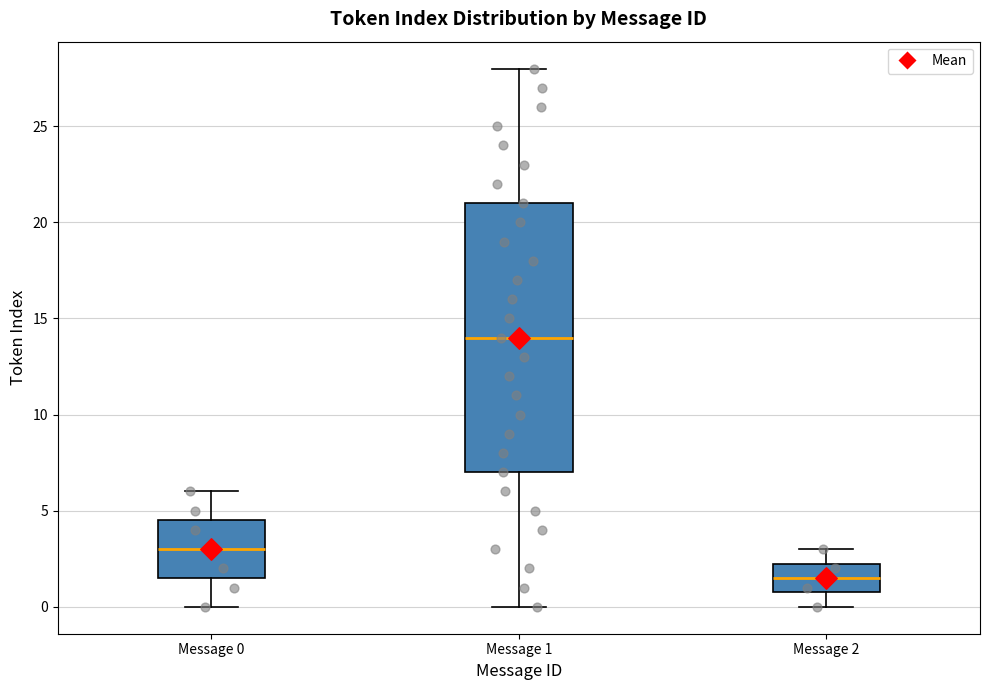

Which box has the highest median line?

Message 1